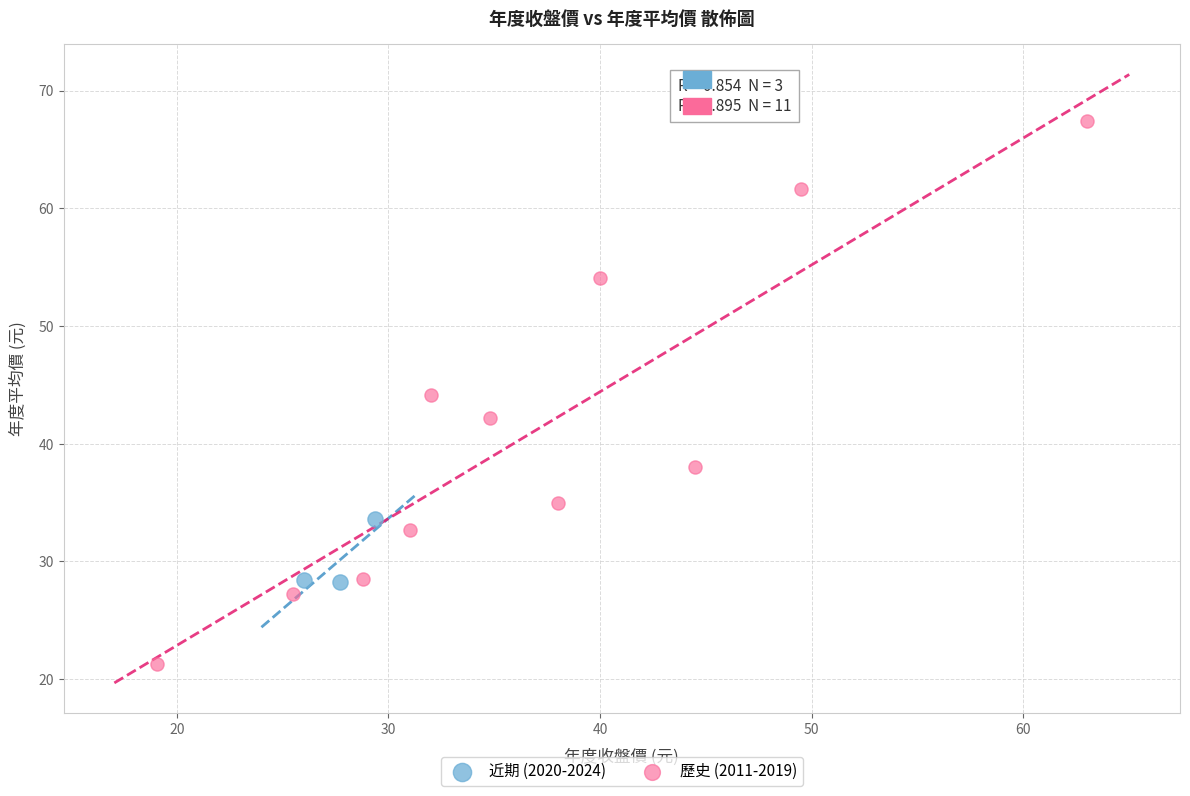

What are all the series names shown in the legend?

近期 (2020-2024), 歷史 (2011-2019)